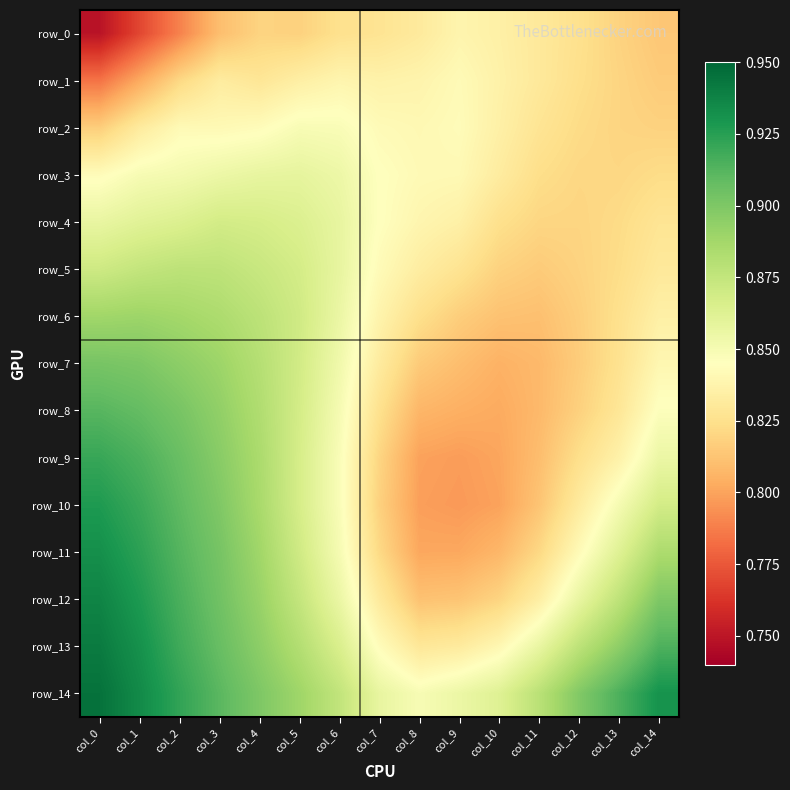

Which has a higher value, col_0 or col_12?

col_12